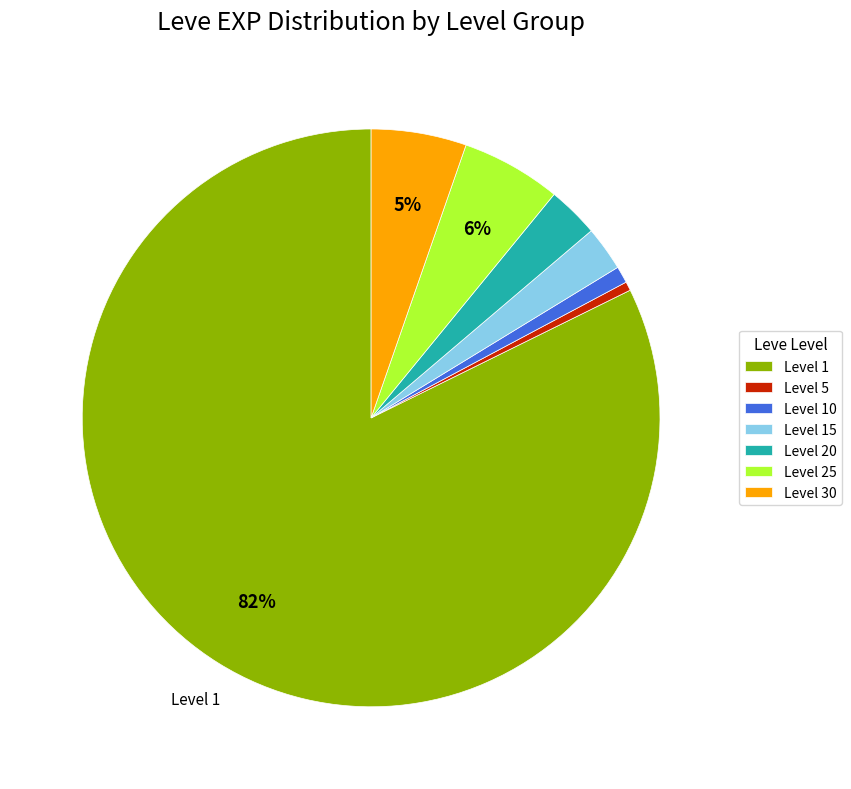

Which has a higher value, Level 30 or Level 20?

Level 30